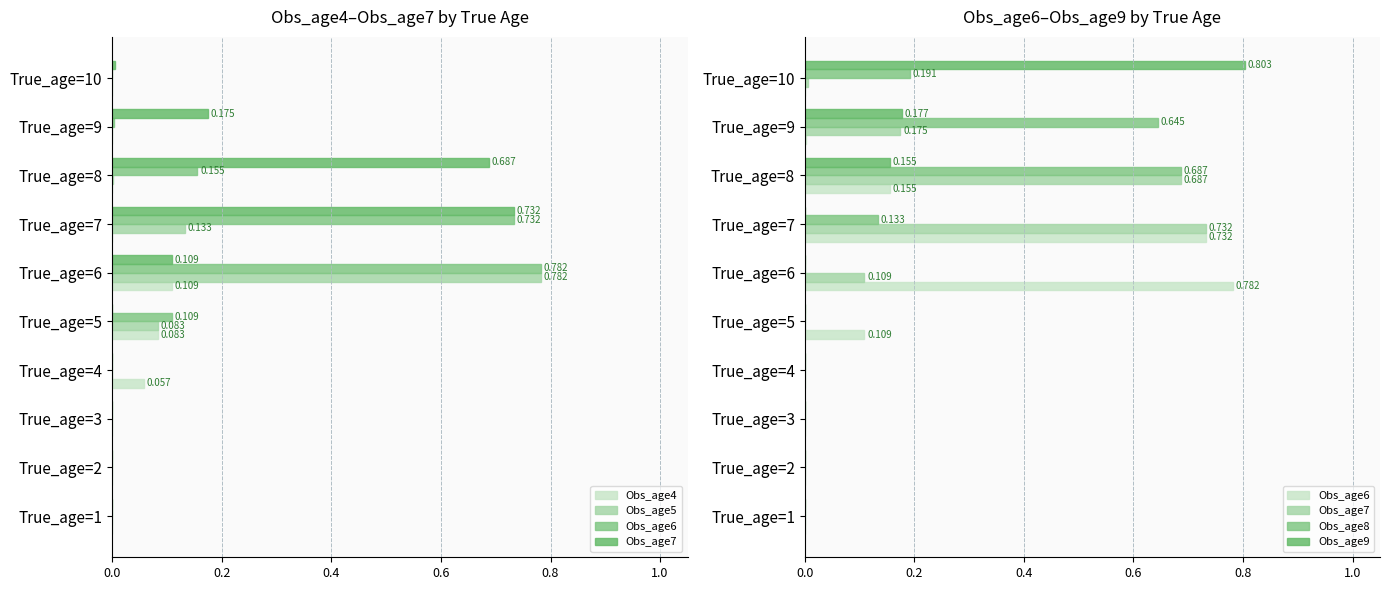

What is the difference between the highest and lowest values at True_age=6?

0.8